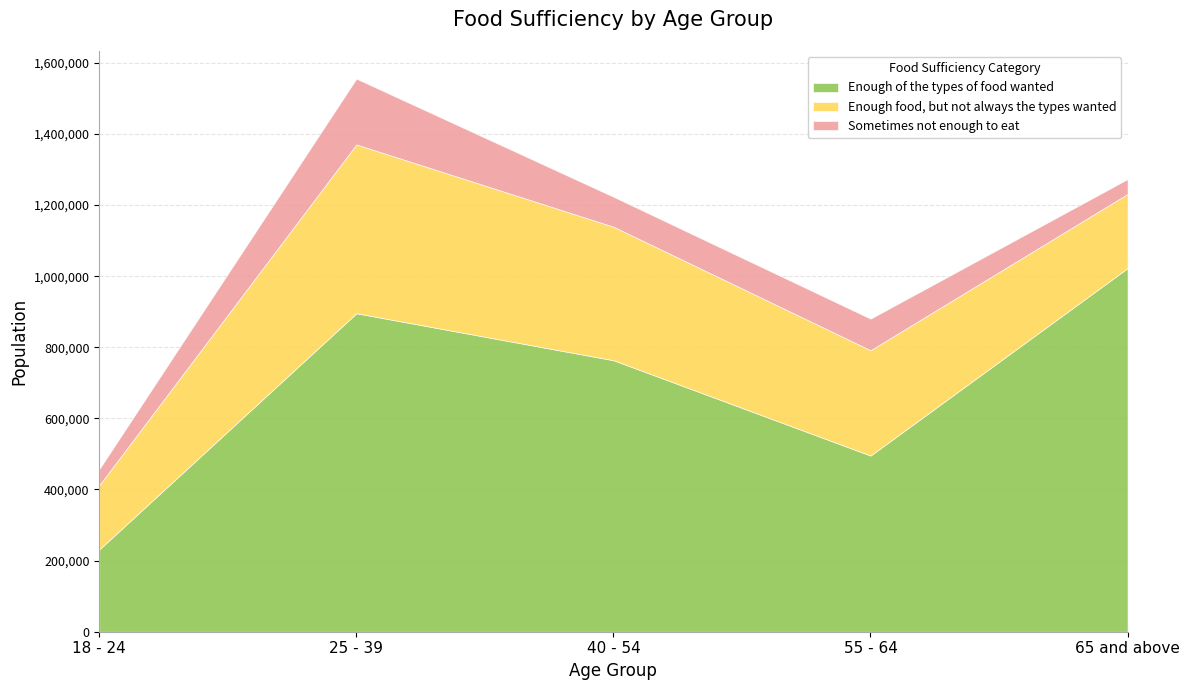

What is the label of the 1st point from the left?

18 - 24